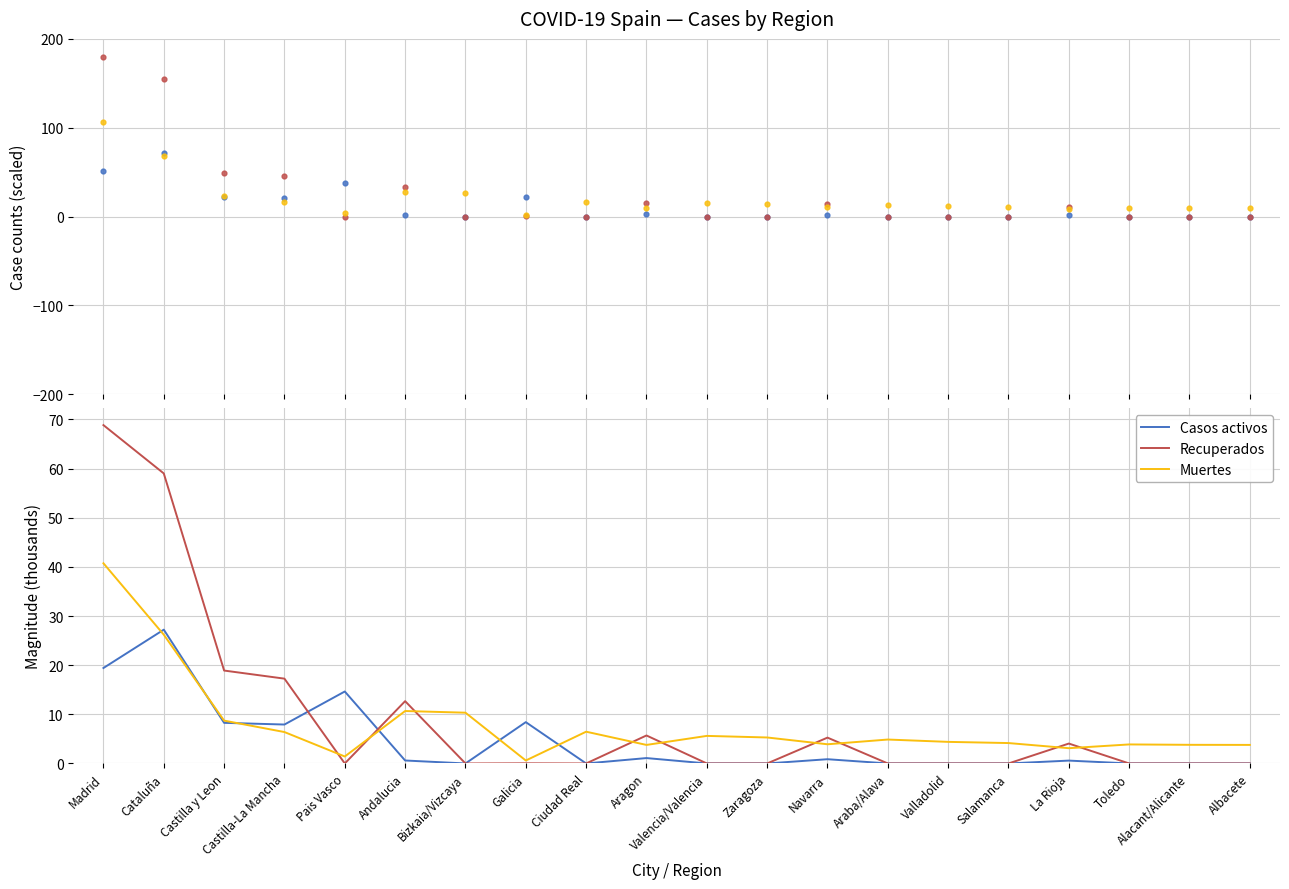

What is the total value across all series at Albacete?

3.8